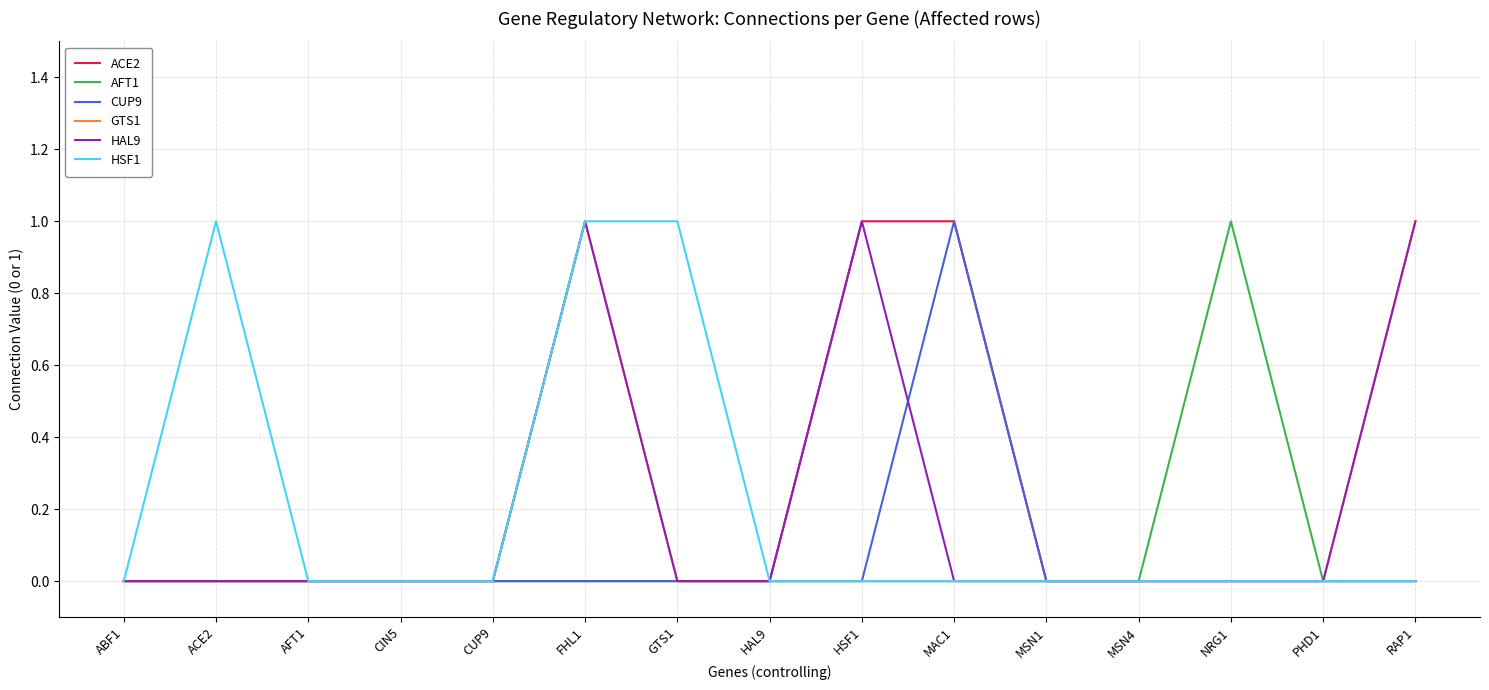

What is the spread (max minus min) of values at FHL1?

1